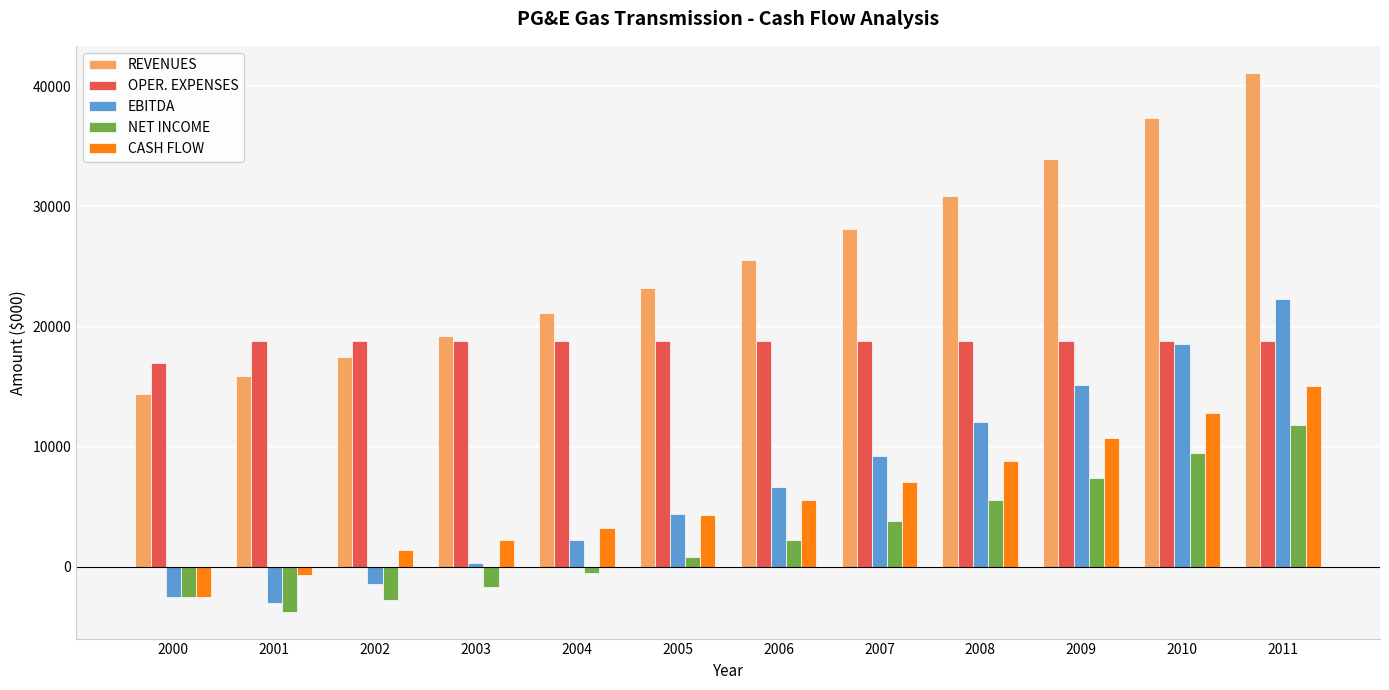

Is it true that EBITDA equals -1398.3 at 2002?

True